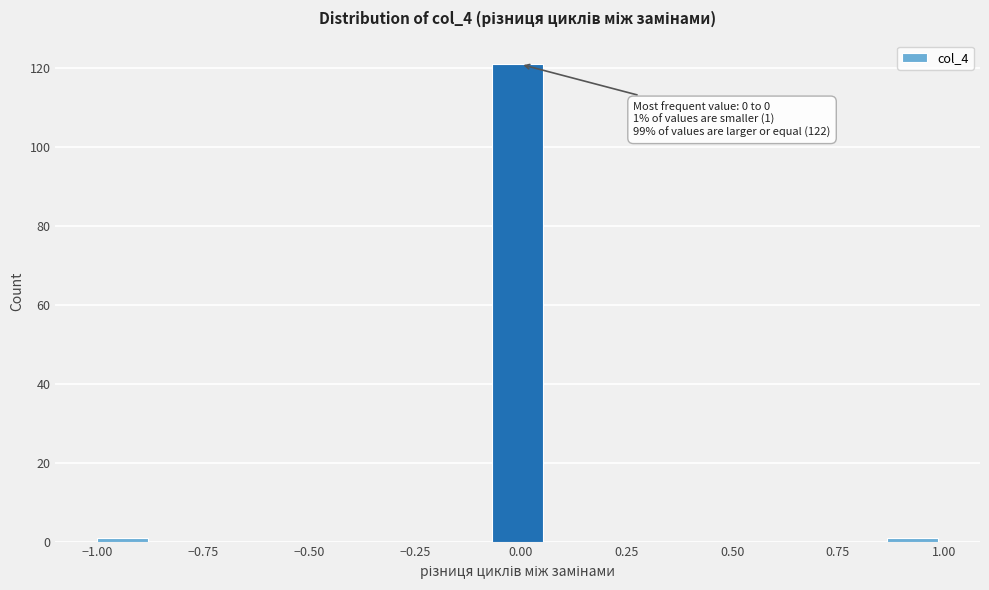

Read against the x-axis, roughly where is the centre of the tallest bar?

0.00